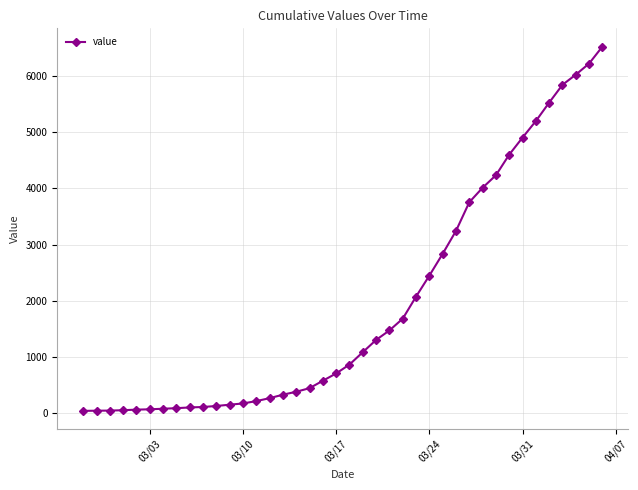

What is the sum of all values?

77929